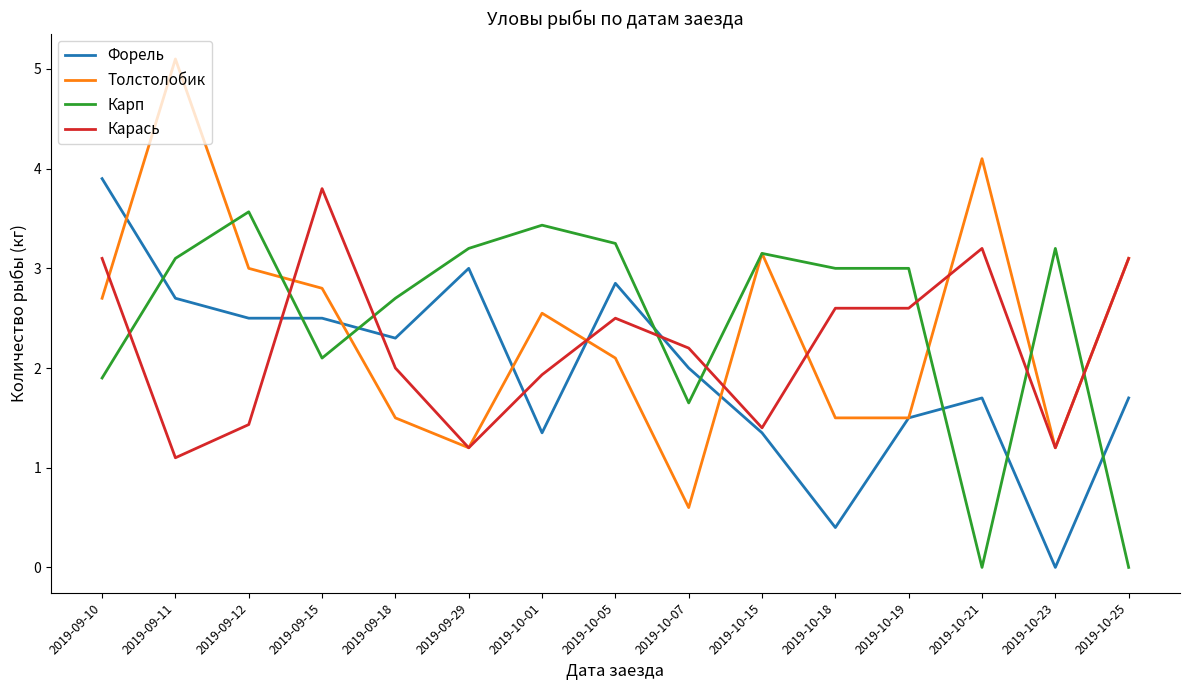

Which series ends up on top after the final intersection of Карась and Карп?

Карась